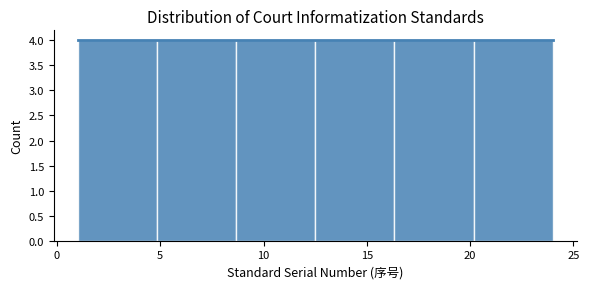

Reading left to right, transcribe this chart: for each bar, give the range it covers on the x-axis and its height. Neither the bar edges nor the heights are printed on the chart, so give them approximately, as read against the axes.

1.0 to 5.0: 4
5.0 to 8.5: 4
8.5 to 12.5: 4
12.5 to 16.5: 4
16.5 to 20.0: 4
20.0 to 24.0: 4